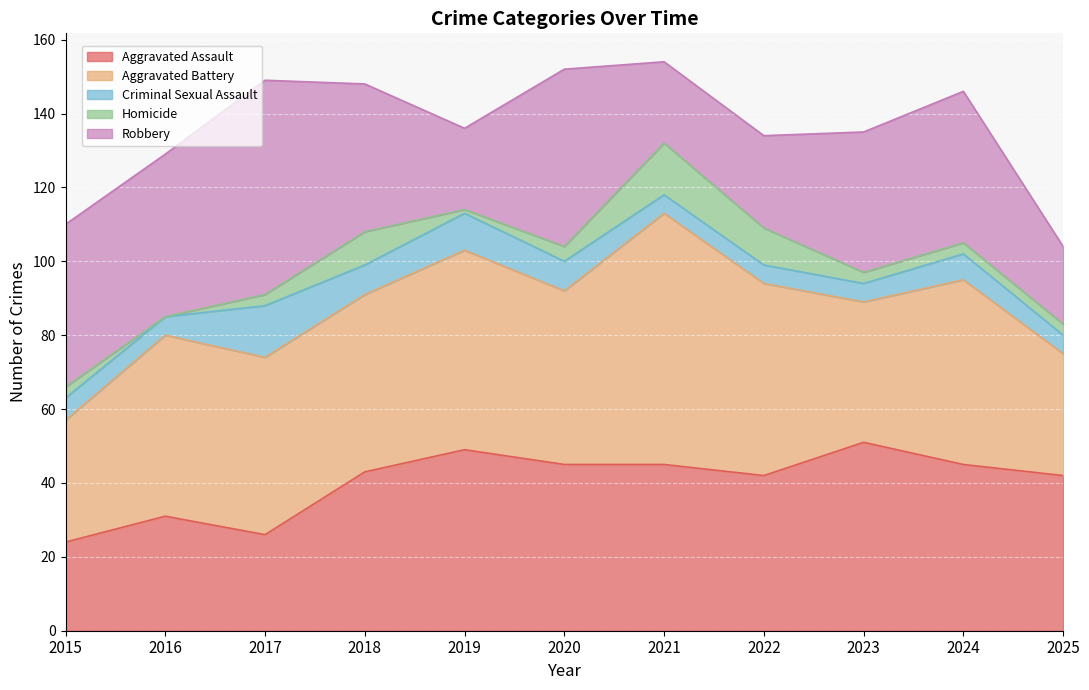

What is the highest value of the Criminal Sexual Assault series?

14